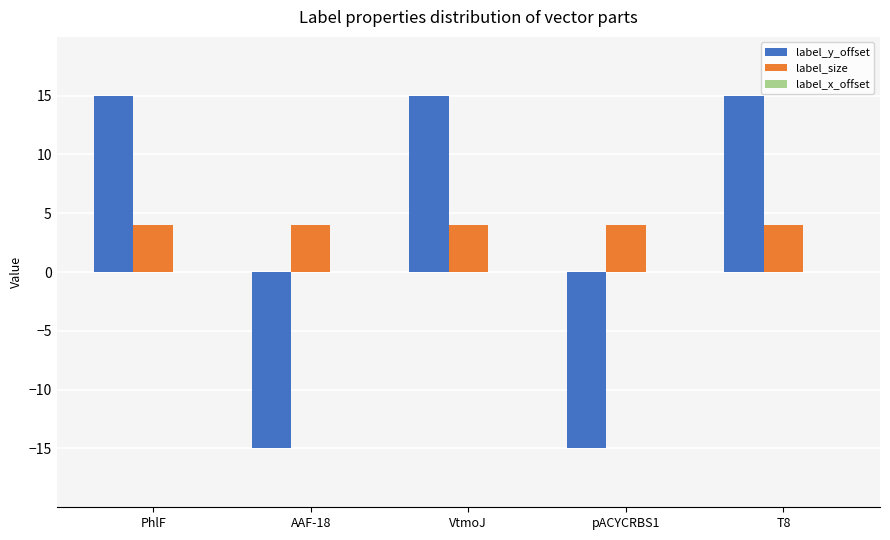

Which series changed the most between AAF-18 and VtmoJ?

label_y_offset